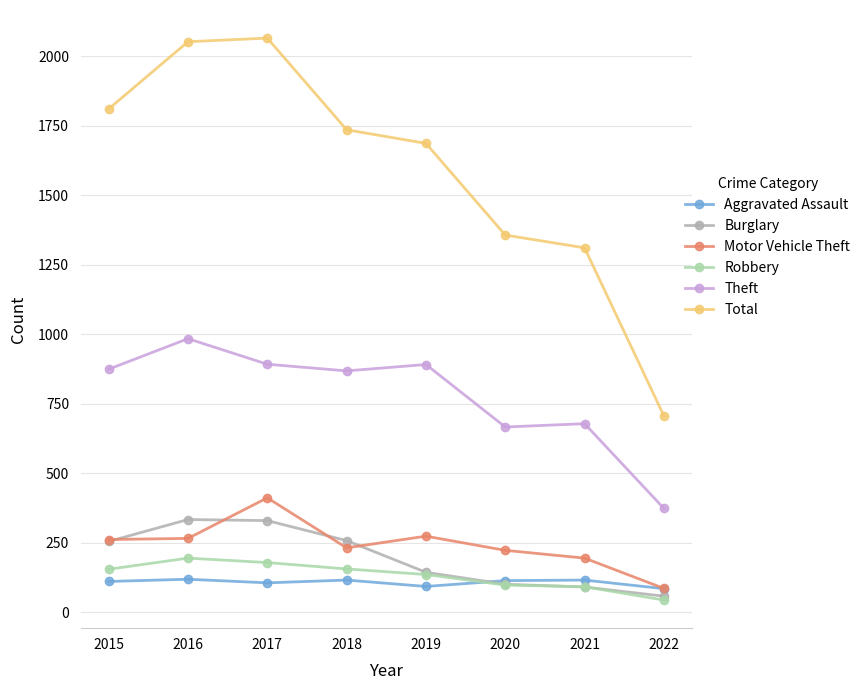

True or false: Burglary has more than 2 interior local peaks.

False